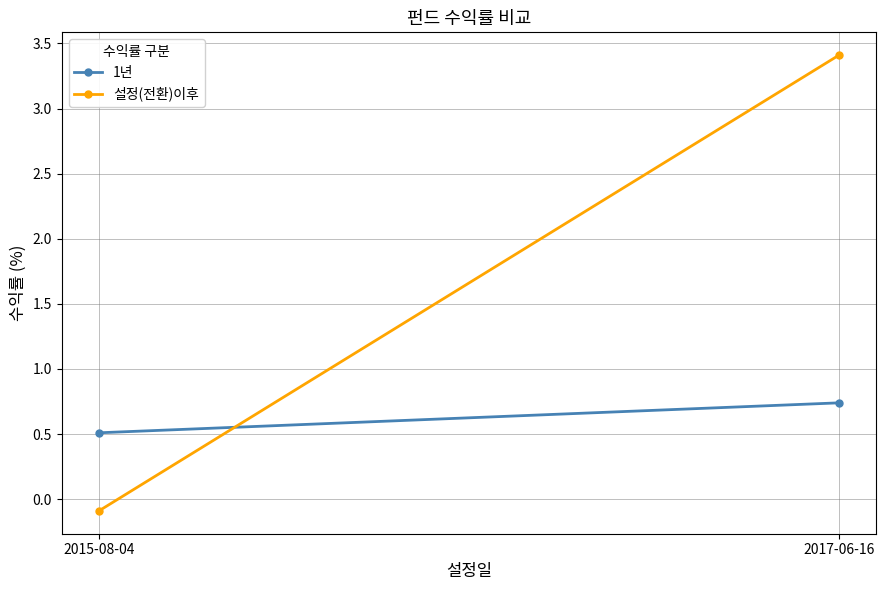

Reading left to right, list all the values displayed in this chart.

1년: 0.5	0.7
설정(전환)이후: -0.1	3.4